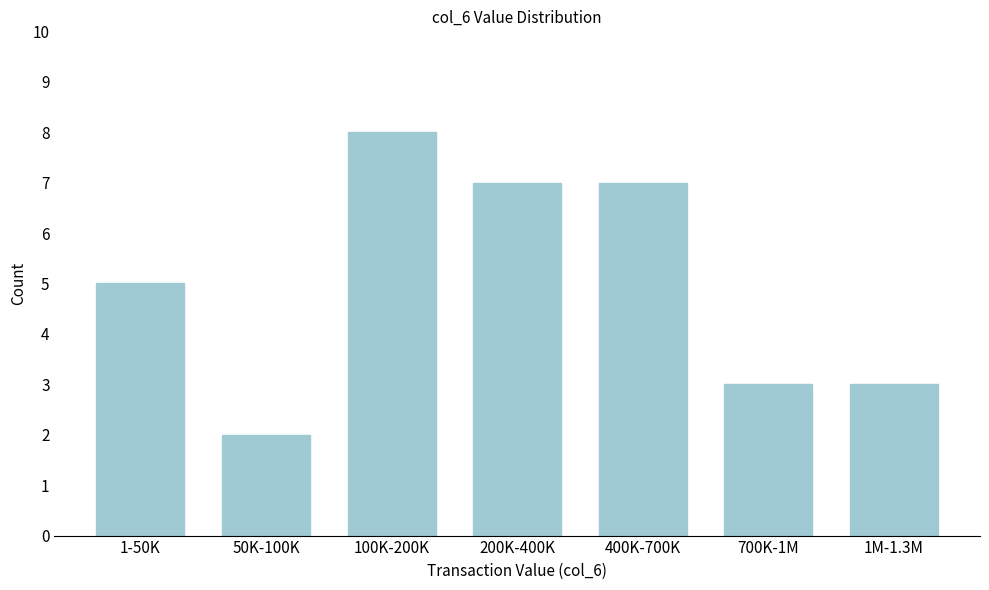

Reading left to right, extract all data points from this chart.

1-50K=5	50K-100K=2	100K-200K=8	200K-400K=7	400K-700K=7	700K-1M=3	1M-1.3M=3